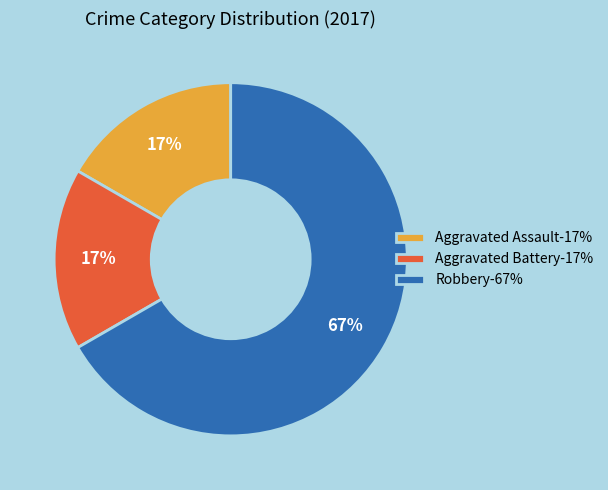

What percentage is the Aggravated Battery-17% slice, to the nearest percent?

17%